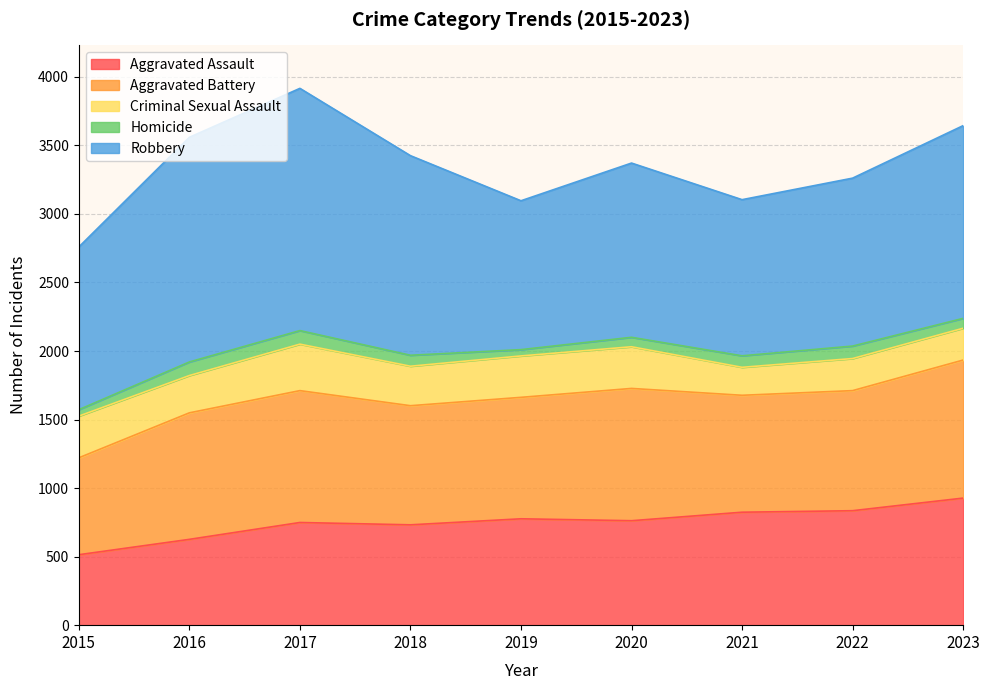

At which category does Aggravated Battery reach its first local valley?

2018